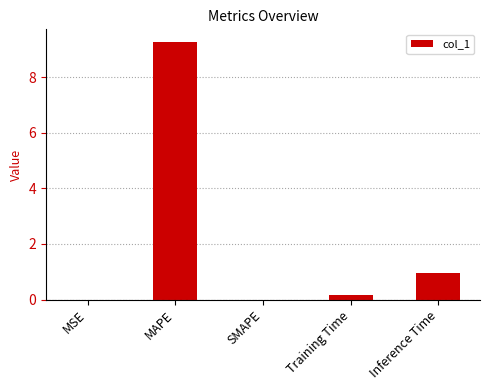

Is it true that the value at Inference Time is 0.9?

True